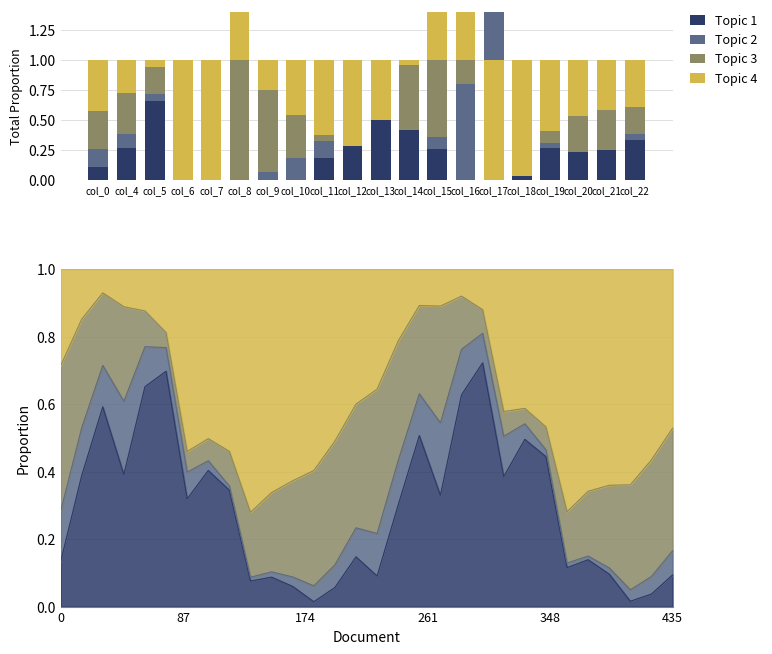

What is the average value of the Topic 4 series?

0.4